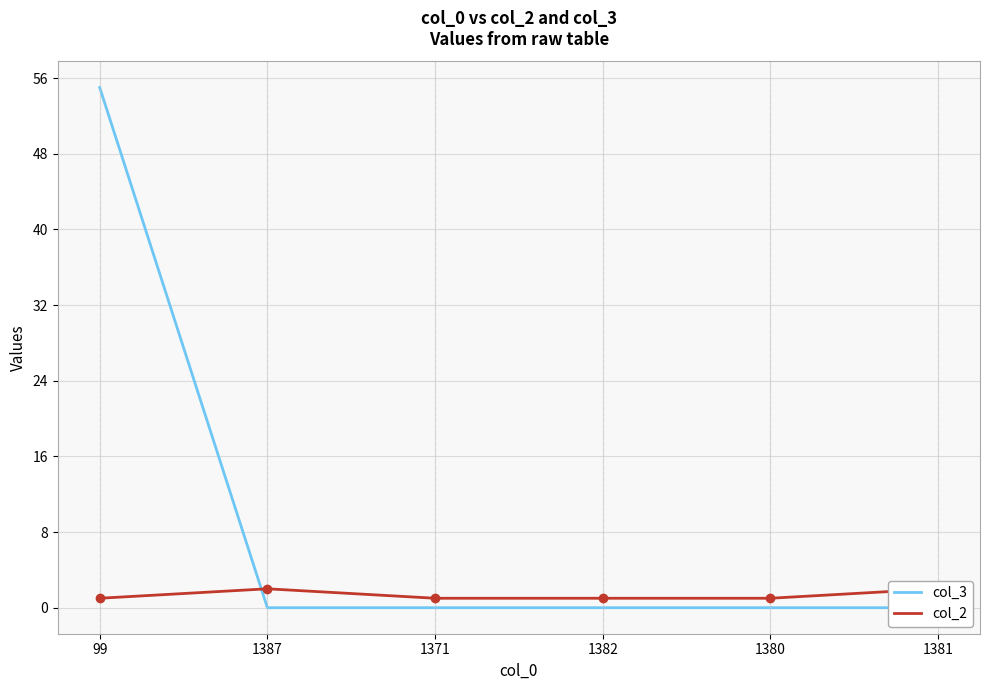

At how many categories does at least one series exceed 4?

1